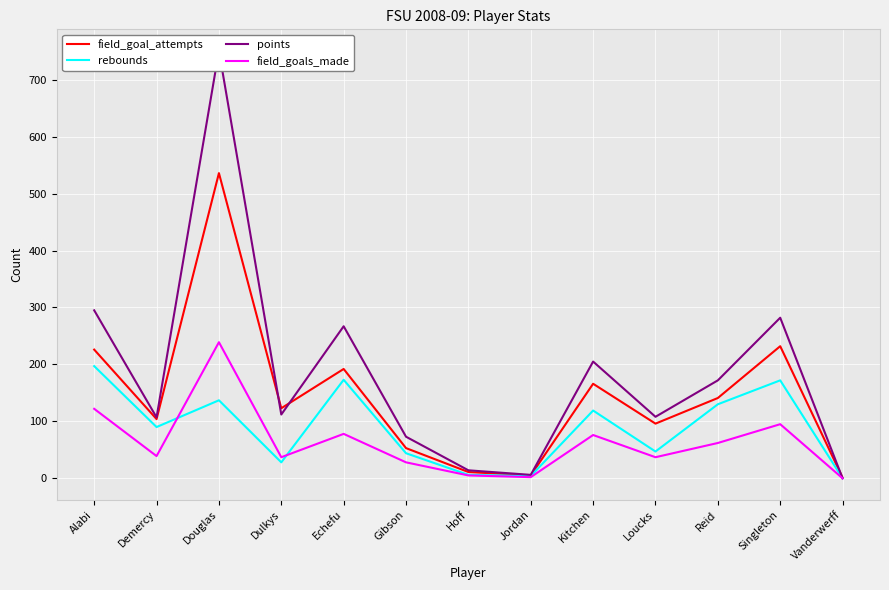

List the series in order of their overall mean, highest first.

points, field_goal_attempts, rebounds, field_goals_made